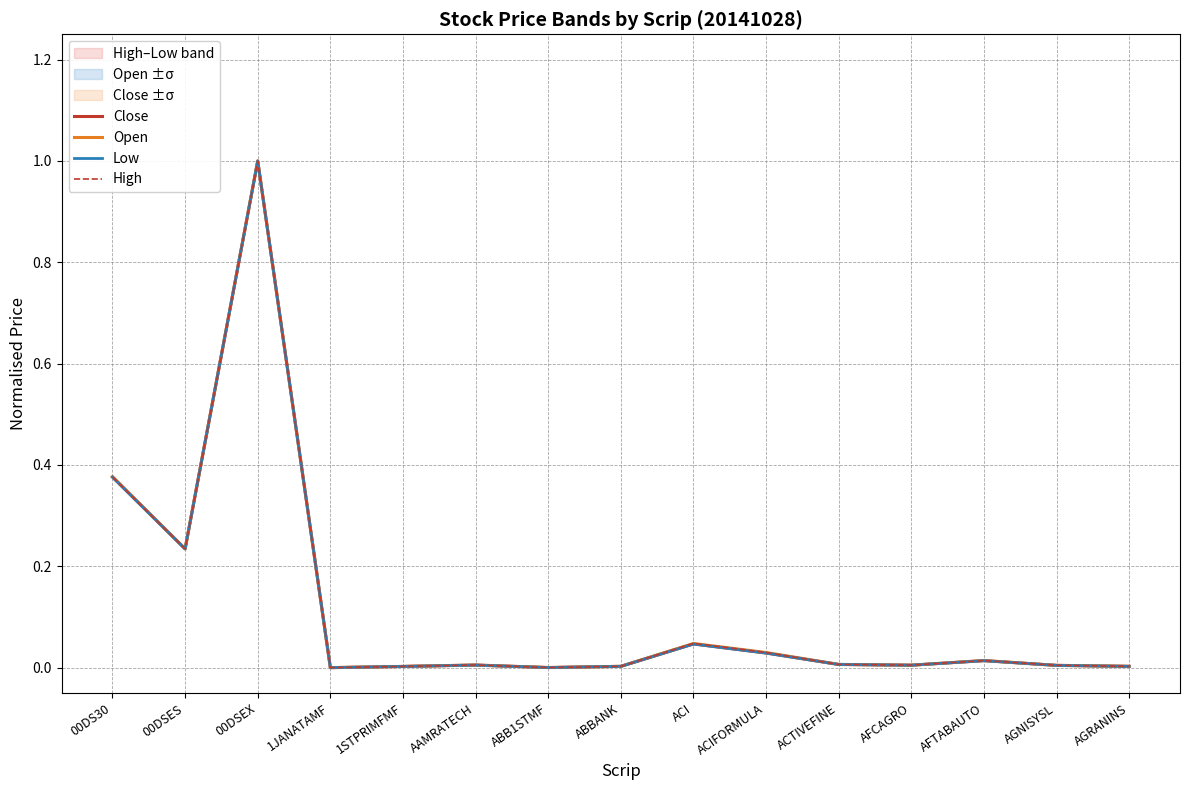

True or false: High has more than 0 points higher than both neighbors.

True